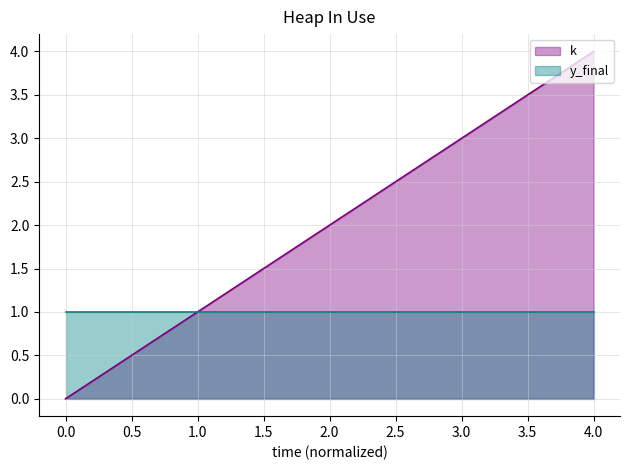

What is the change in value from 3 to 4?

+1